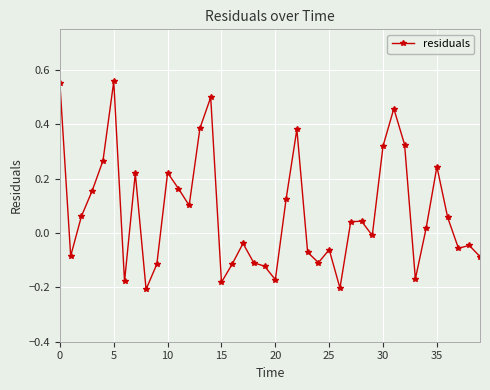

What is the sum of all values?

3.1